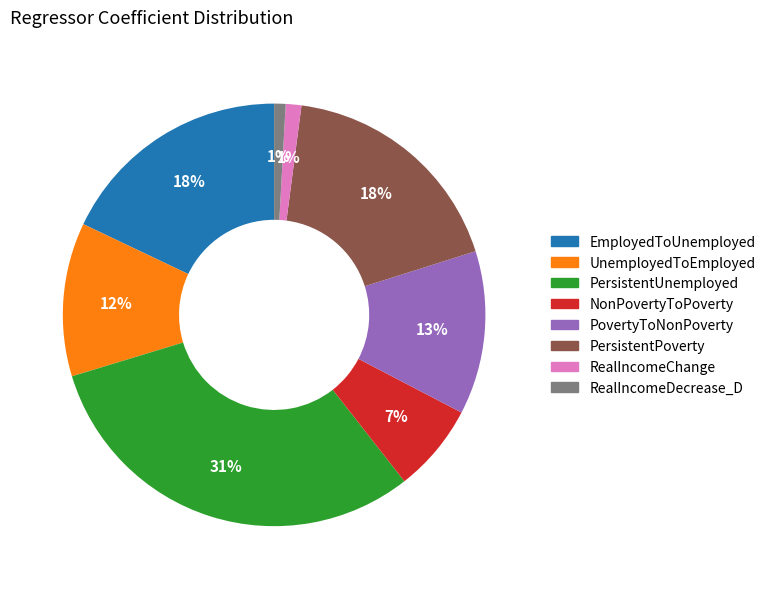

How many slices are in this pie chart?

8